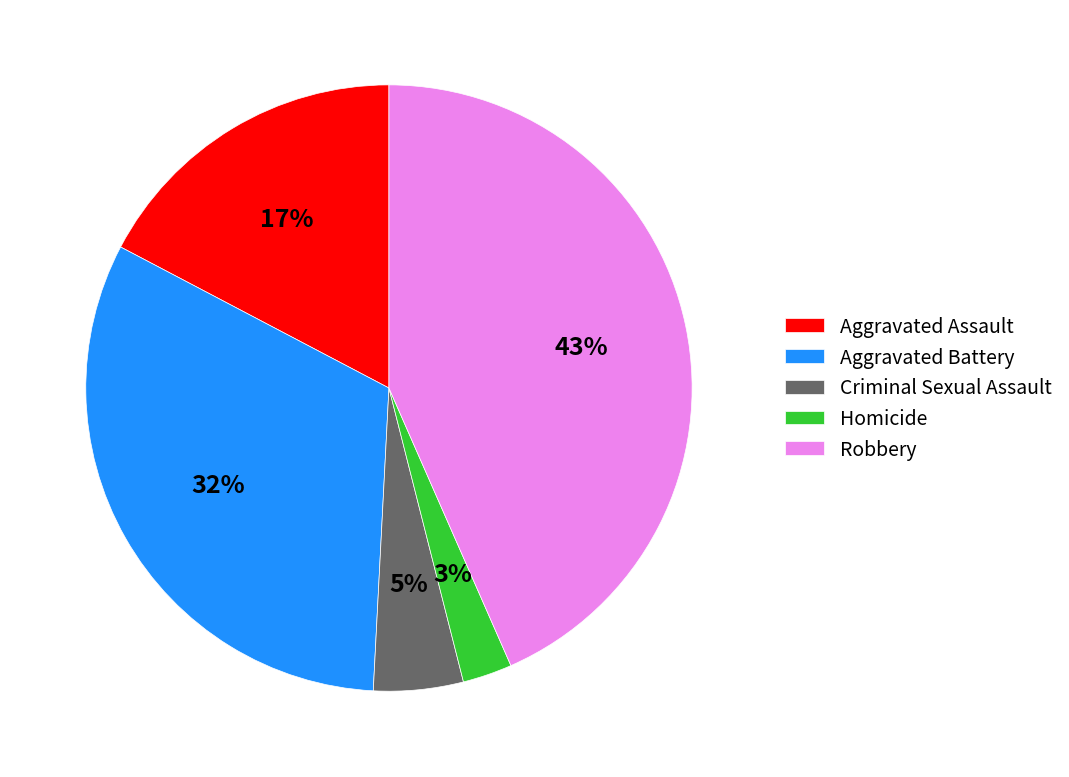

To the nearest percent, what portion does Criminal Sexual Assault represent?

5%